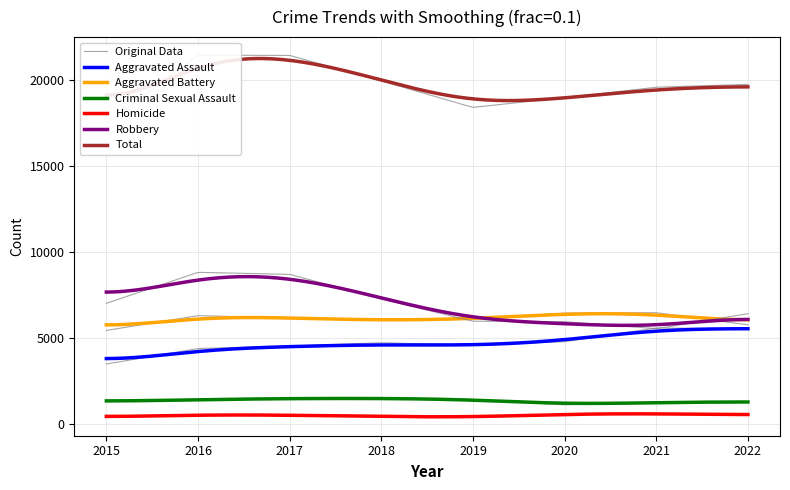

At which label does Homicide reach its minimum?

2015